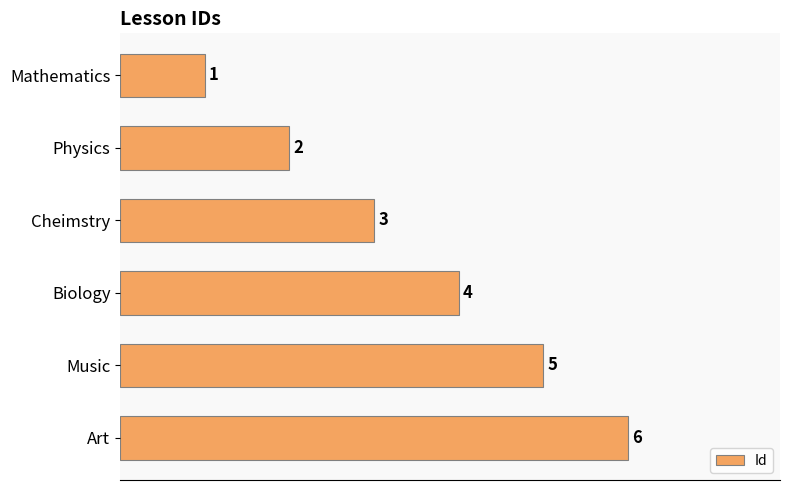

What is the approximate value at Art?

6